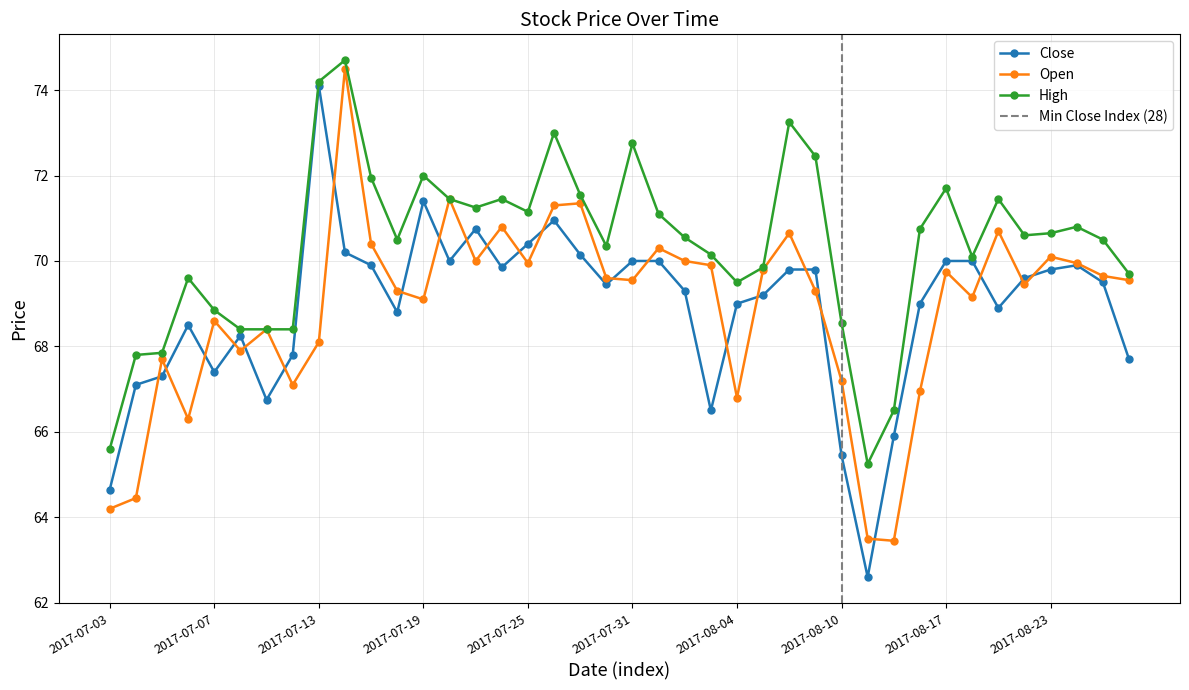

What is the spread (max minus min) of values at 2017-08-24?

0.9